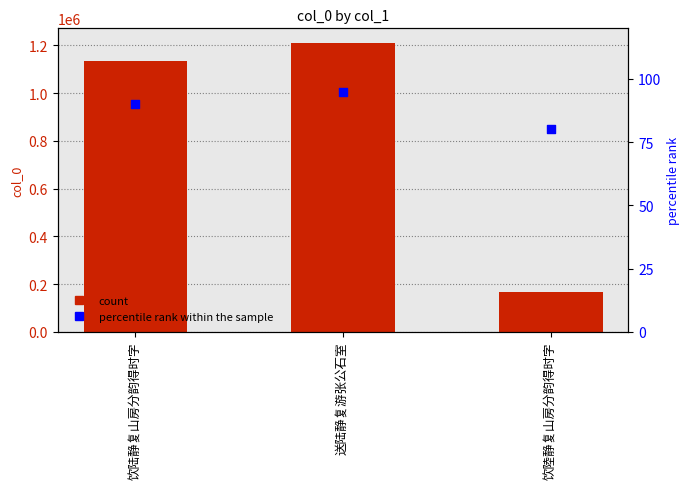

Which series reaches the maximum Y coordinate?

col_0